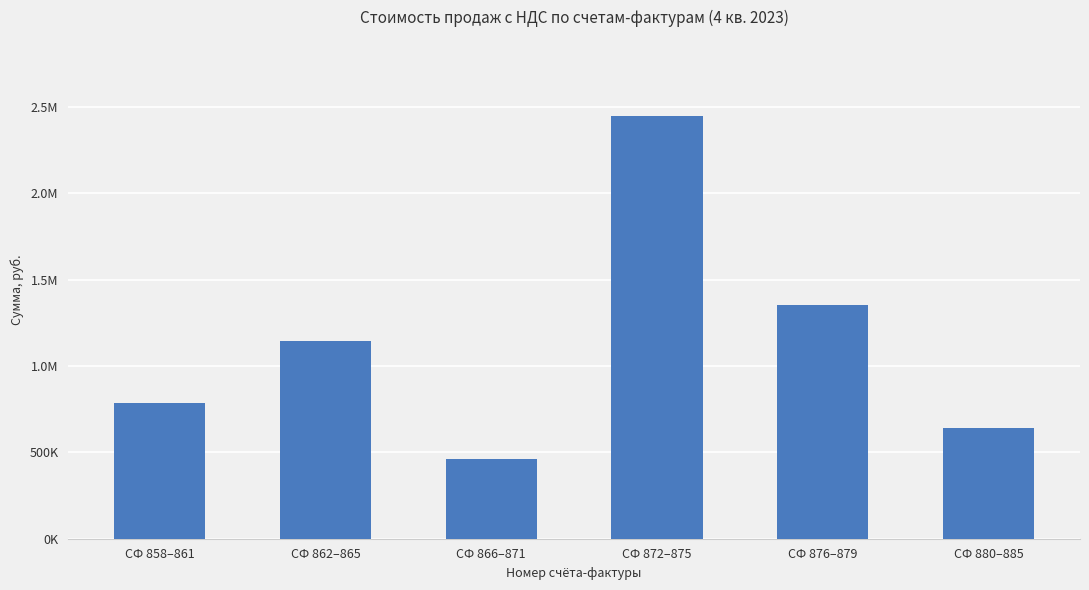

Are the bars horizontal?

No